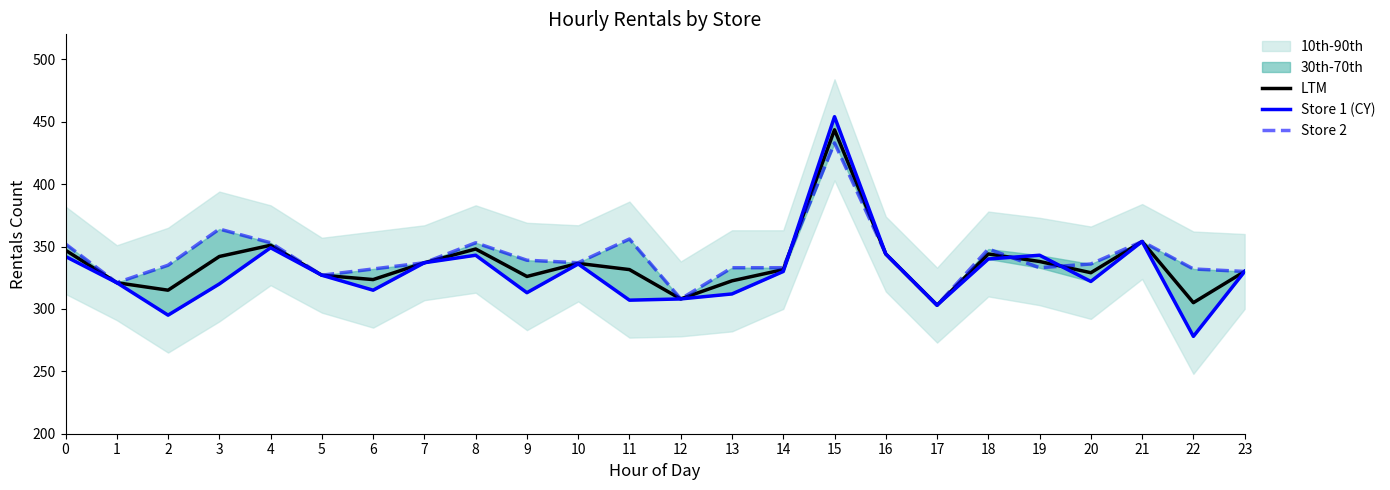

What is the average value of the Store 1 (CY) series?

330.1